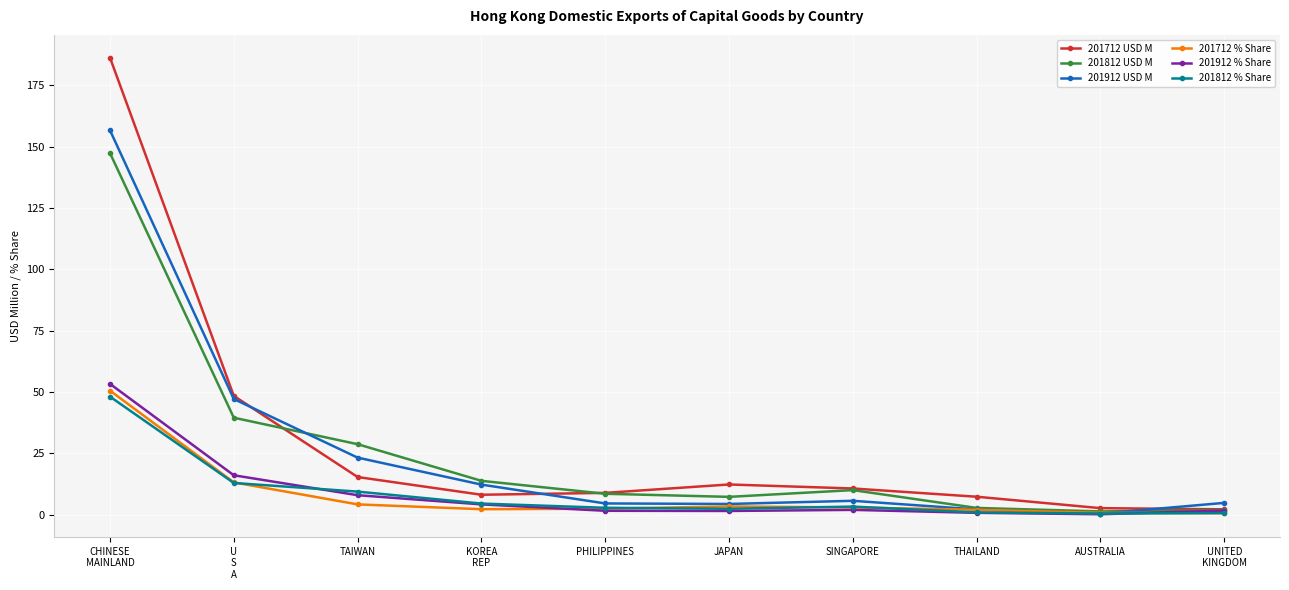

The value of 201912 % Share at CHINESE
MAINLAND is 53.3. True or false?

True